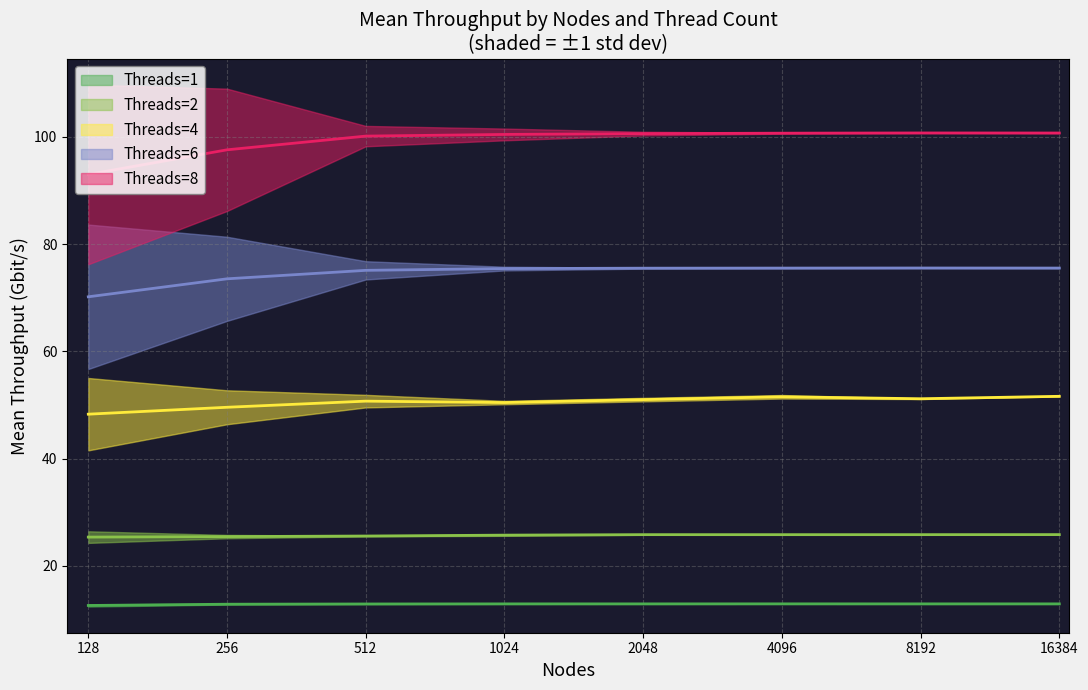

Which category has the lowest value across all series?

128